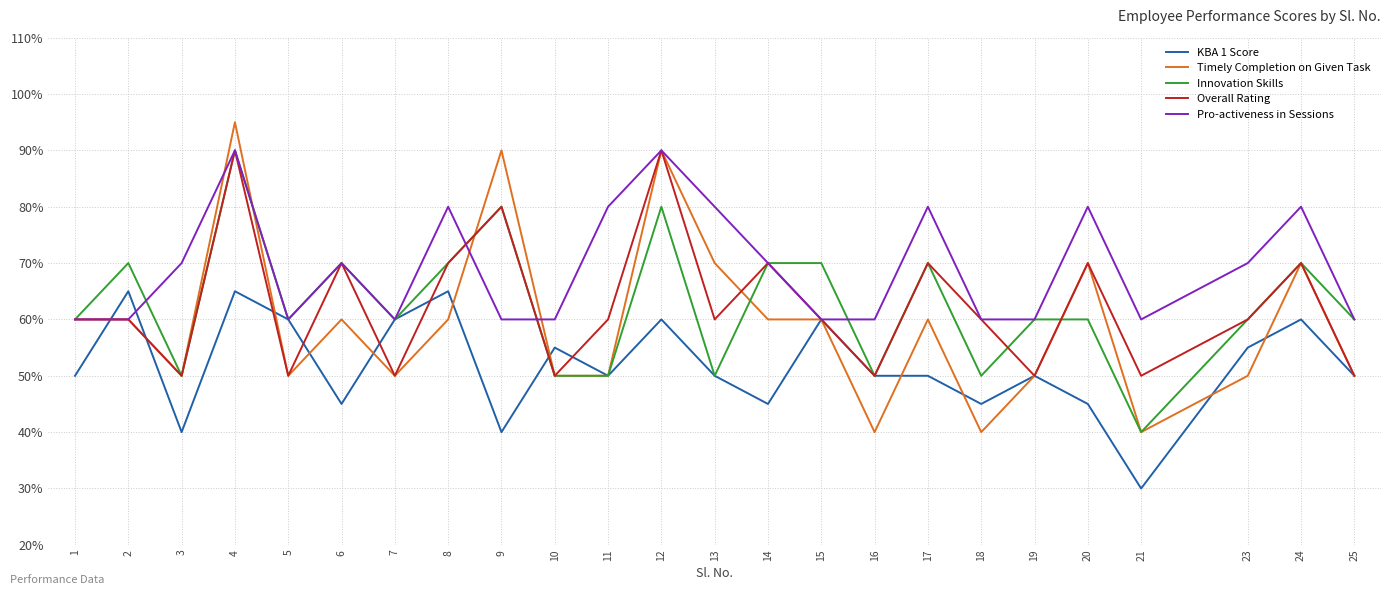

What is the maximum value for Timely Completion on Given Task?

95